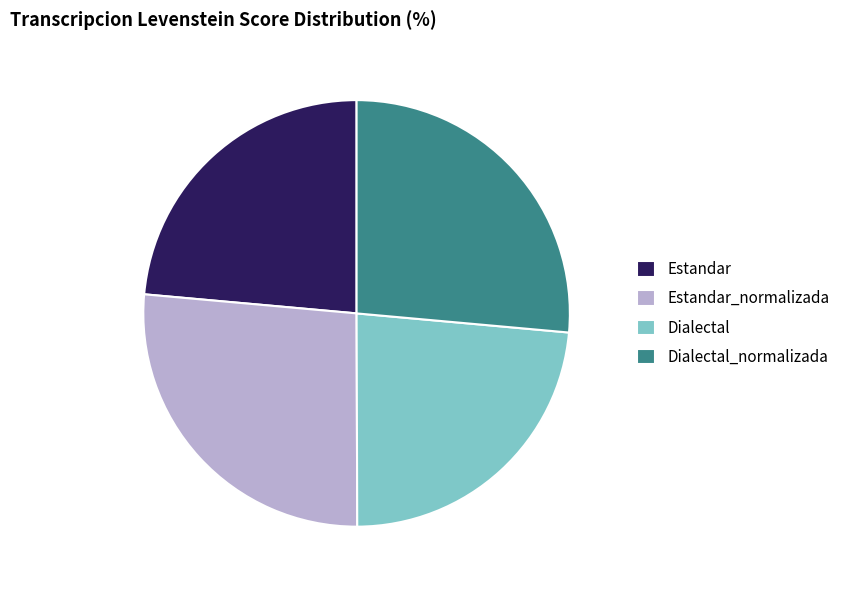

Does Dialectal_normalizada represent more than half of the total?

No